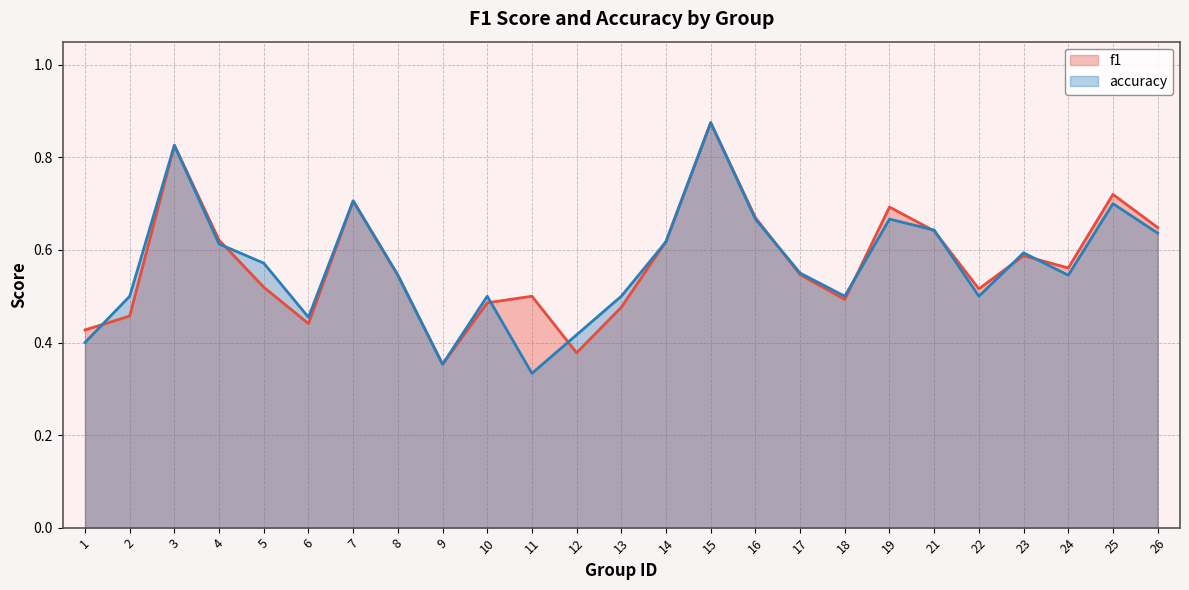

Does the chart display data point markers on the line(s)?

No